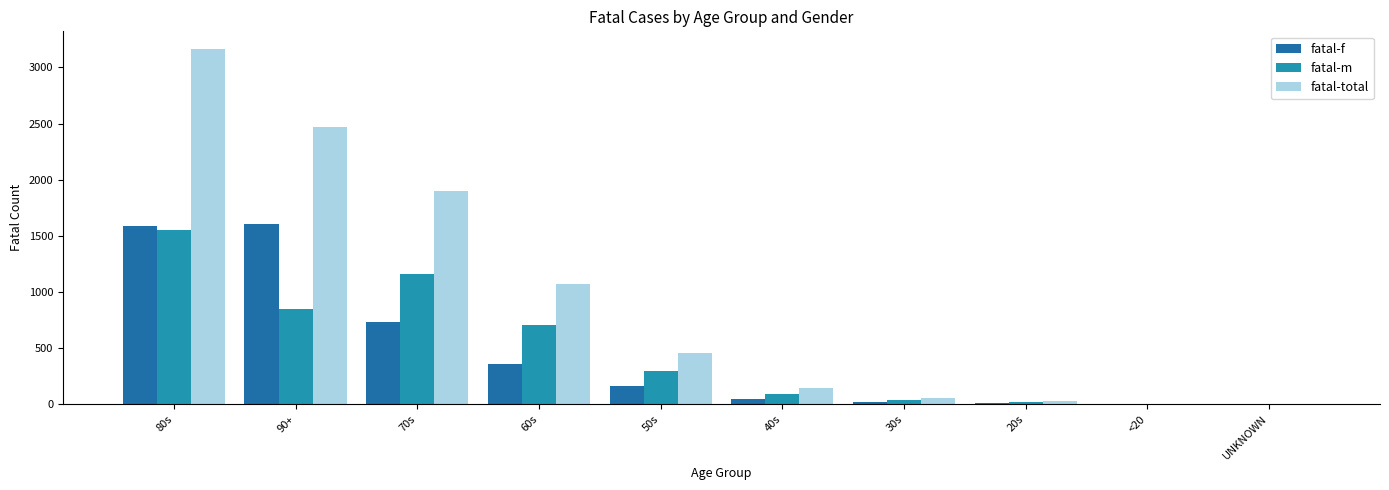

Which category has the lowest value across all series?

UNKNOWN